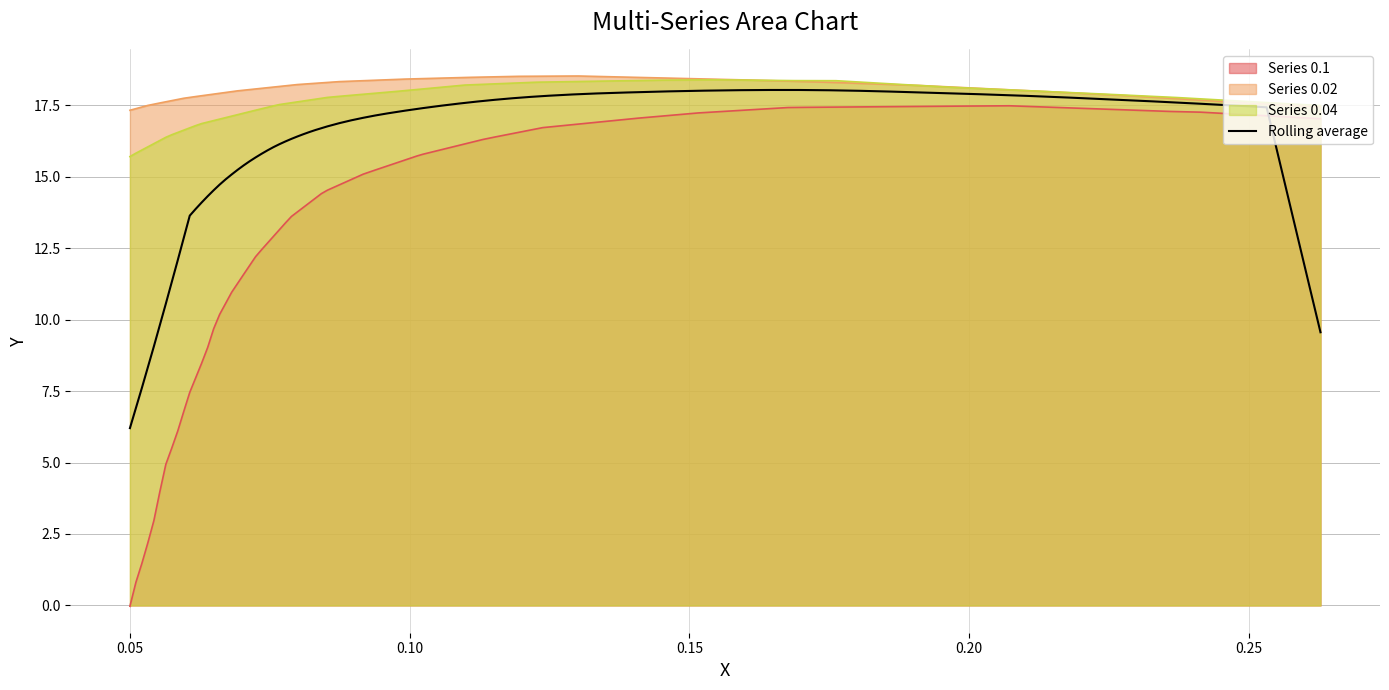

Rank the categories by Series 0.02 value from highest to lowest.

30, 29, 28, 31, 27, 32, 26, 33, 25, 34, 35, 24, 36, 23, 37, 22, 38, 21, 20, 19, 18, 17, 16, 15, 14, 13, 12, 11, 10, 9, 8, 7, 6, 5, 4, 3, 2, 1, 0